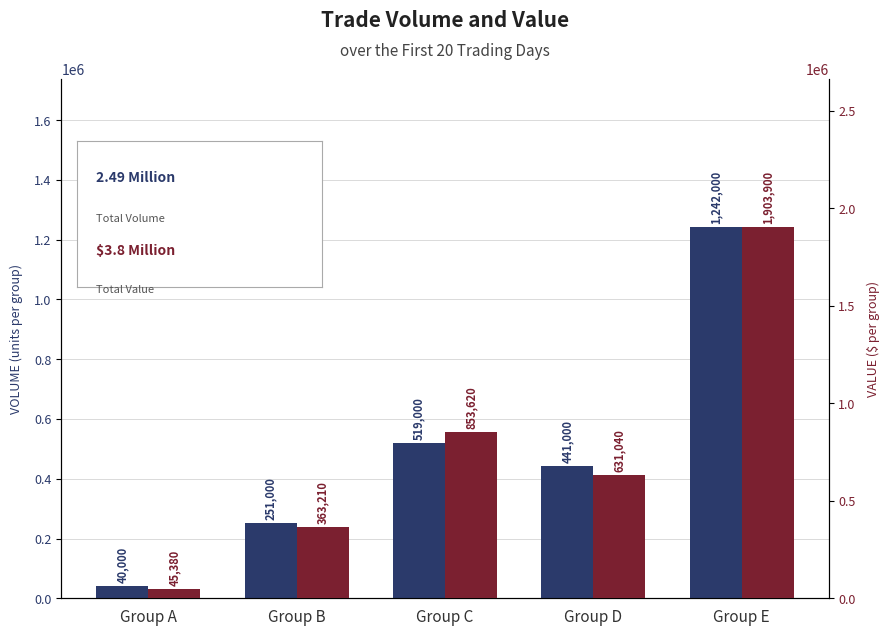

Which series changed the most between Group A and Group B?

Value (col_2)